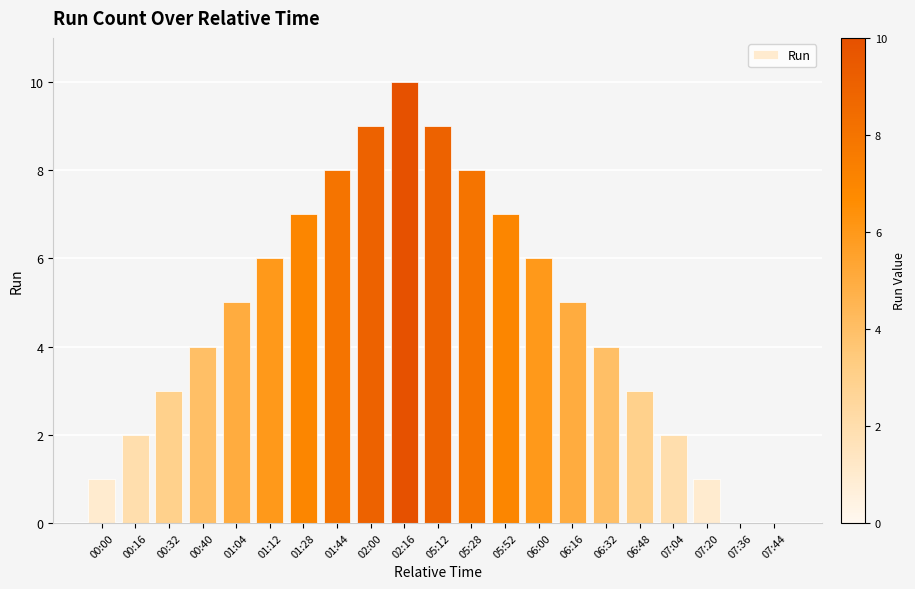

Count the values in the range 2 to 7.

12